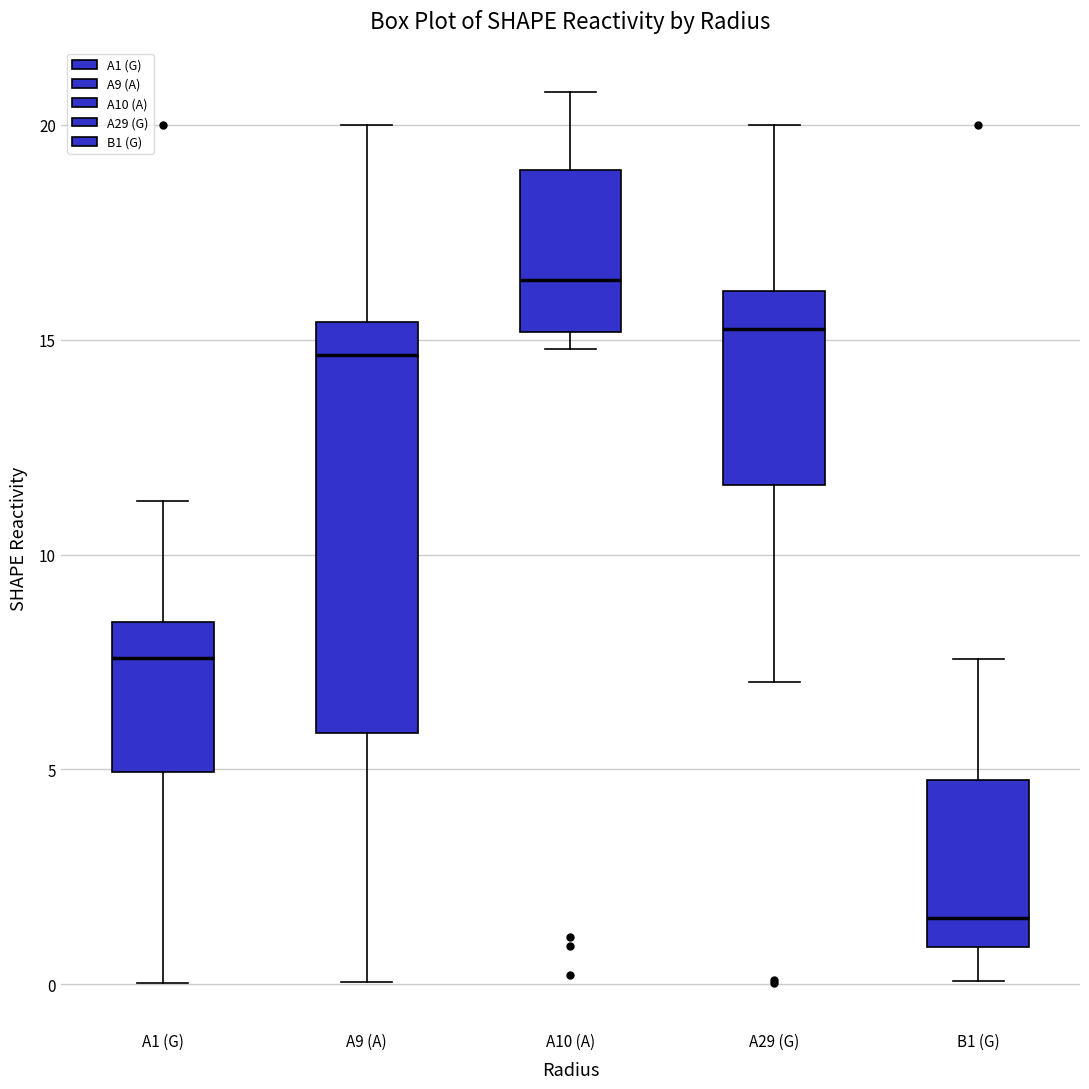

Reading left to right, read every box against the y-axis: the position of its median line, the range the box covers, and the ends of its whiskers. The values are not printed on the chart, so give them approximately, as read against the axis.

A1 (G): median 7.5, box 5.0 to 8.5, whiskers 0.0 to 11.0
A9 (A): median 14.5, box 6.0 to 15.5, whiskers 0.0 to 20.0
A10 (A): median 16.5, box 15.0 to 19.0, whiskers 15.0 (just below the box's lower edge) to 21.0
A29 (G): median 15.5, box 11.5 to 16.0, whiskers 7.0 to 20.0
B1 (G): median 1.5, box 1.0 to 5.0, whiskers 0.0 to 7.5